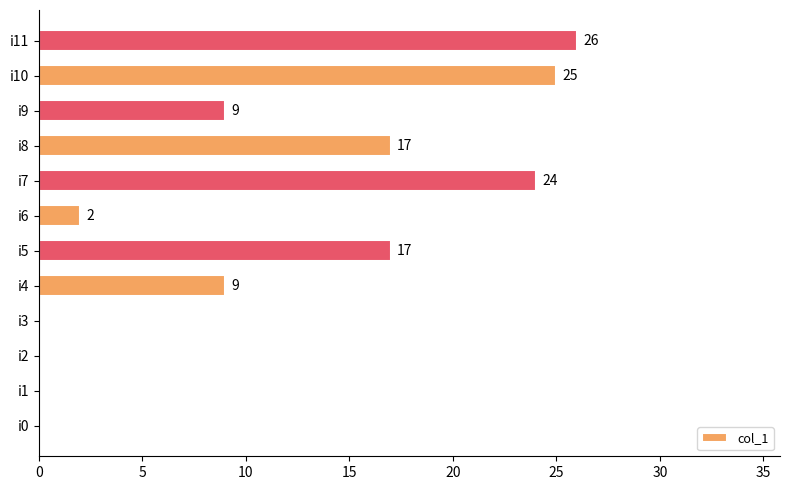

True or false: the data shows 2 at i6.

True